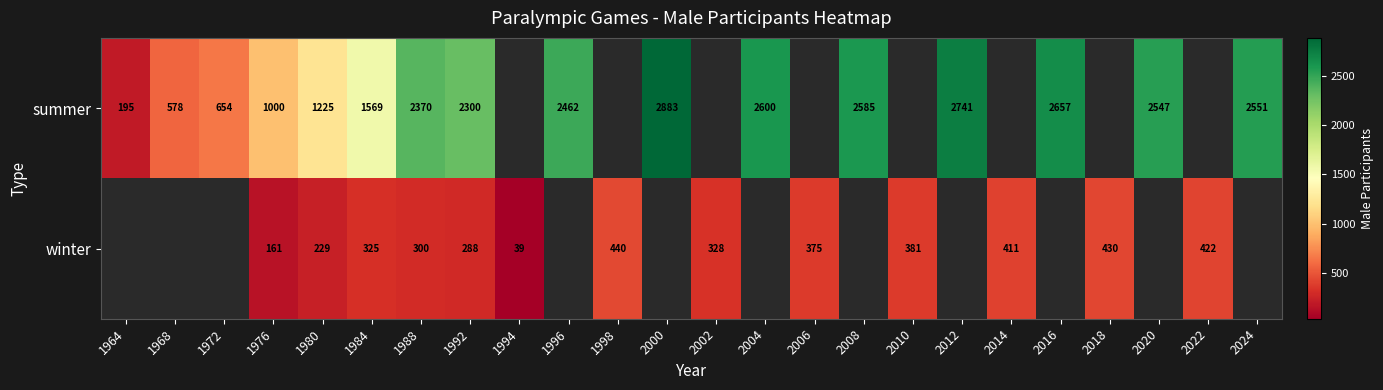

What is the difference between the summer values at 1968 and 2012?

2163.0